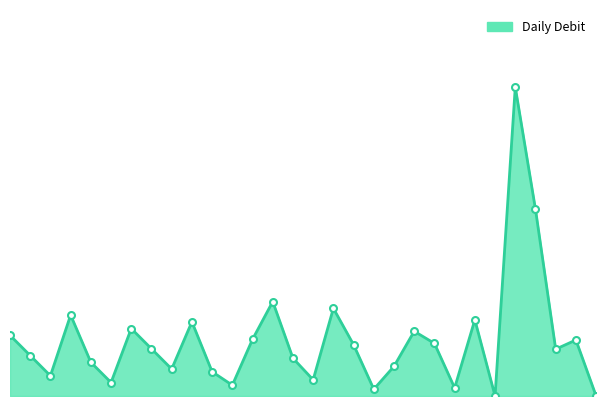

Rank the categories by value from highest to lowest.

2021-09-26, 2021-09-27, 2021-09-14, 2021-09-17, 2021-09-04, 2021-09-24, 2021-09-10, 2021-09-07, 2021-09-21, 2021-09-01, 2021-09-13, 2021-09-29, 2021-09-22, 2021-09-18, 2021-09-08, 2021-09-28, 2021-09-02, 2021-09-15, 2021-09-05, 2021-09-20, 2021-09-09, 2021-09-11, 2021-09-03, 2021-09-16, 2021-09-06, 2021-09-12, 2021-09-23, 2021-09-19, 2021-09-25, 2021-09-30